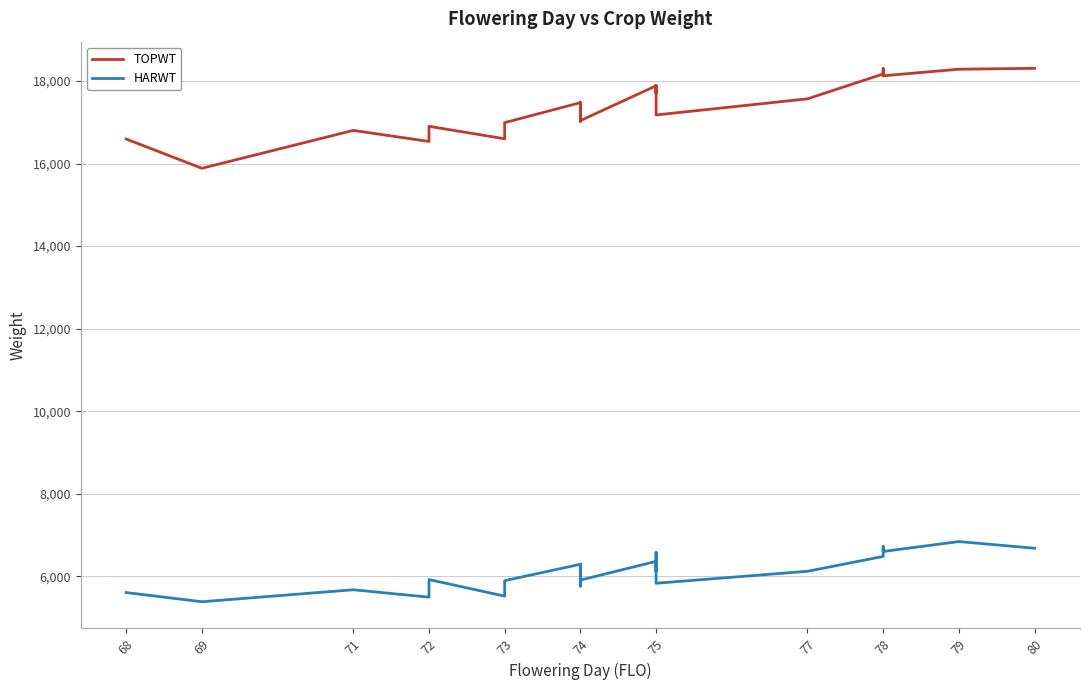

True or false: HARWT and TOPWT intersect in this chart.

False